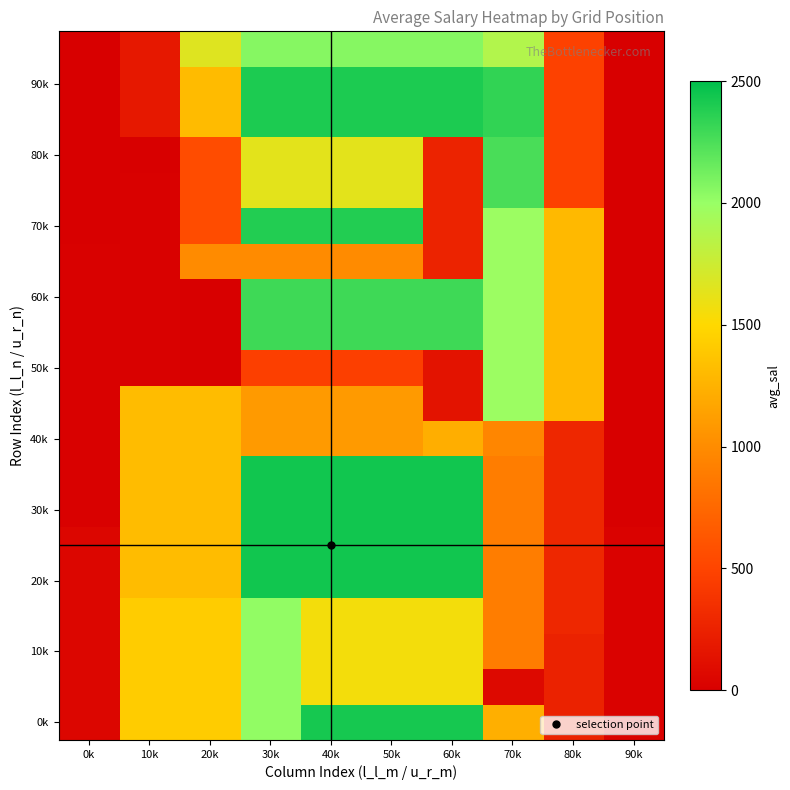

Which series has the widest spread of values?

30k